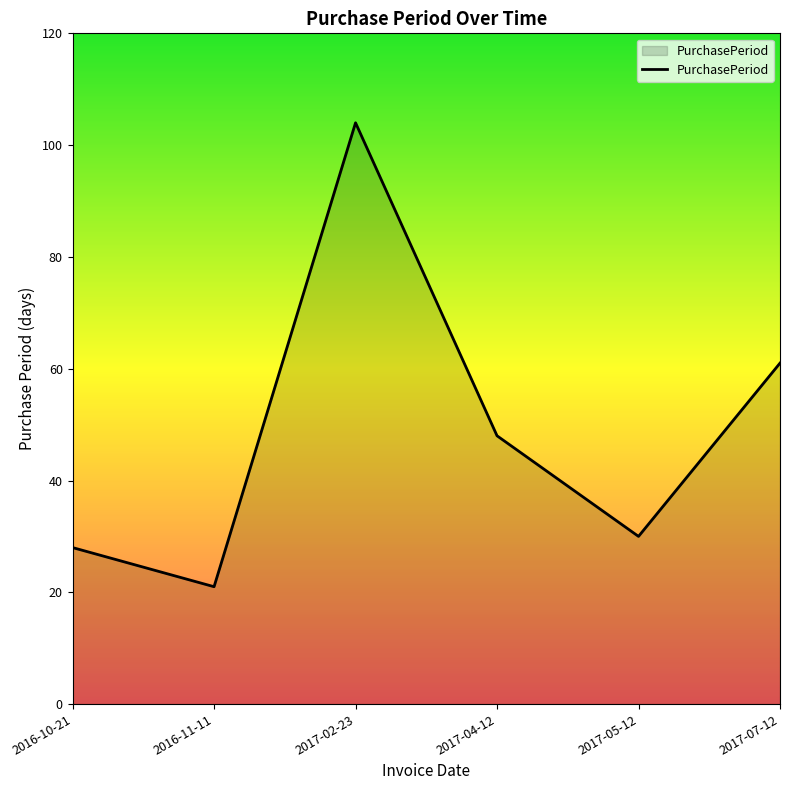

At which category does the data reach its first local valley?

2016-11-11